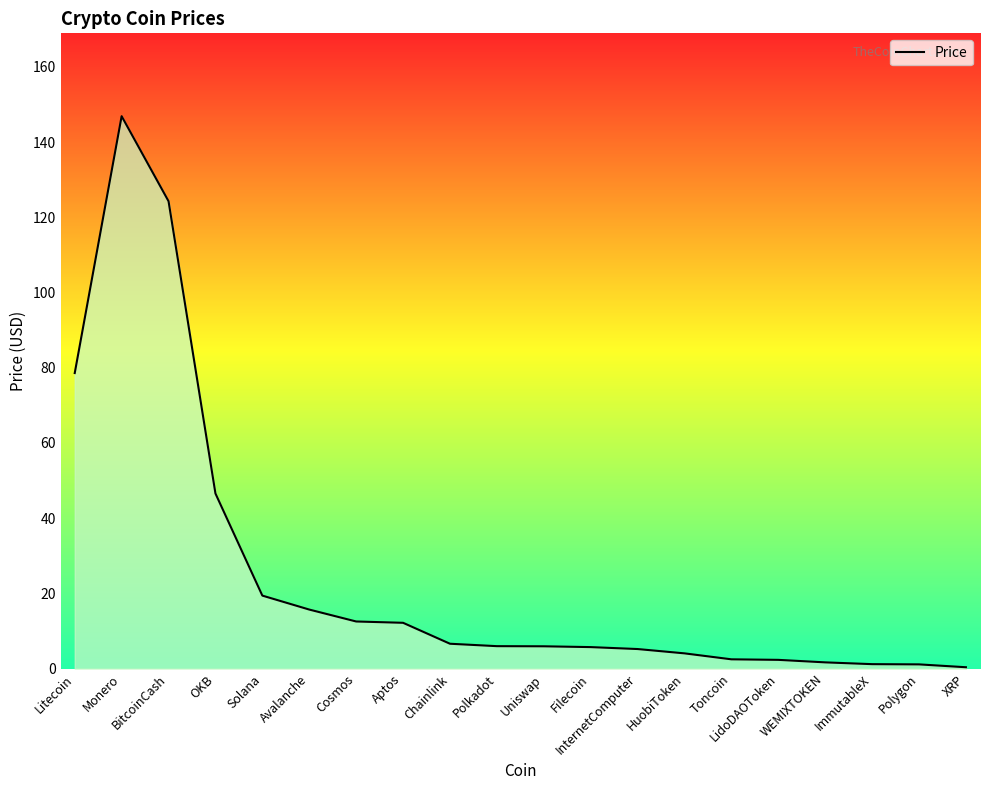

Which label corresponds to the largest value in the chart?

Monero